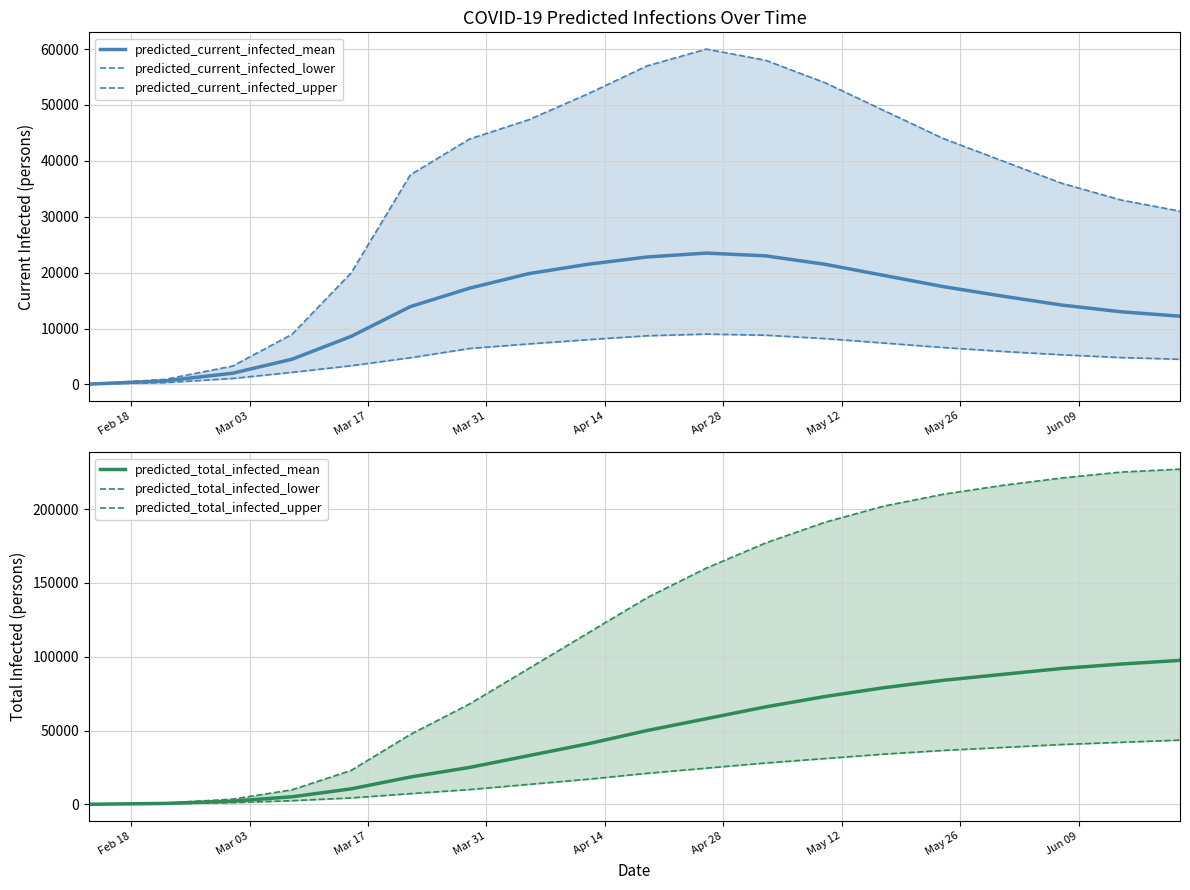

What is the maximum value for predicted_total_infected_mean?

97500